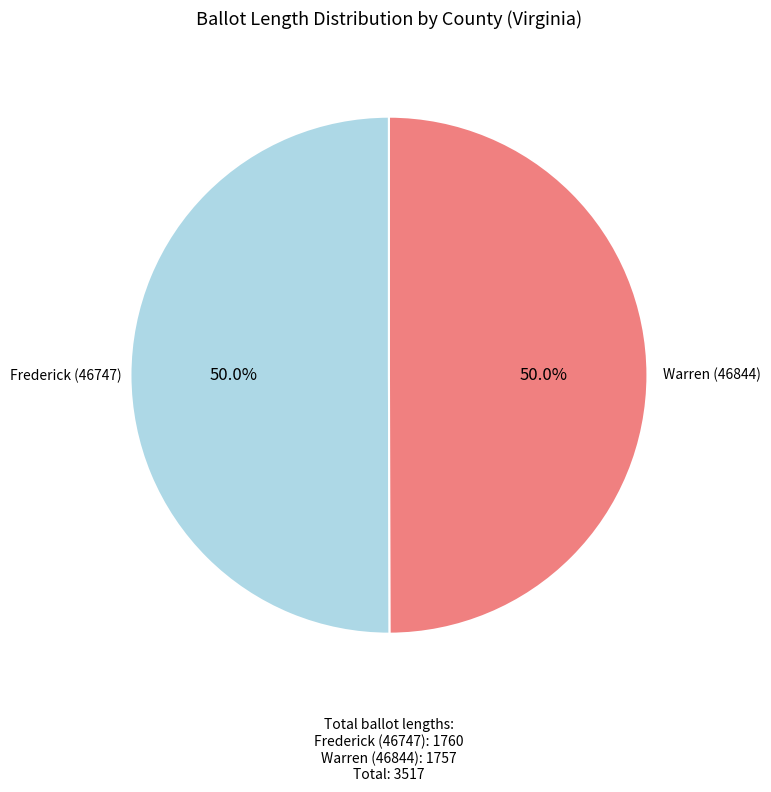

Approximately how many times larger is the value at Warren (46844) compared to Frederick (46747)?

1.0